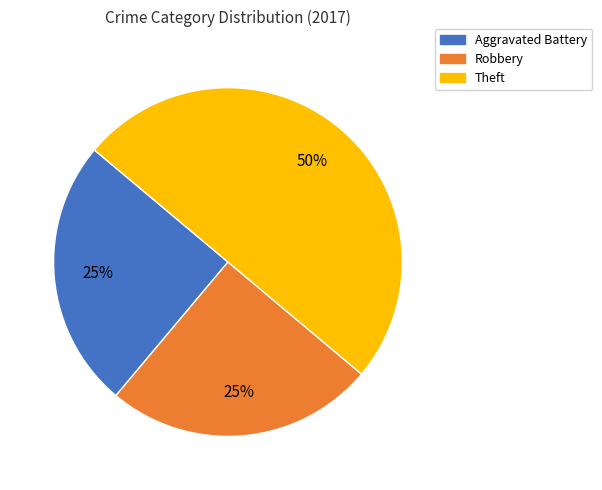

To the nearest percent, what is the difference between the largest and smallest slice percentages?

25%